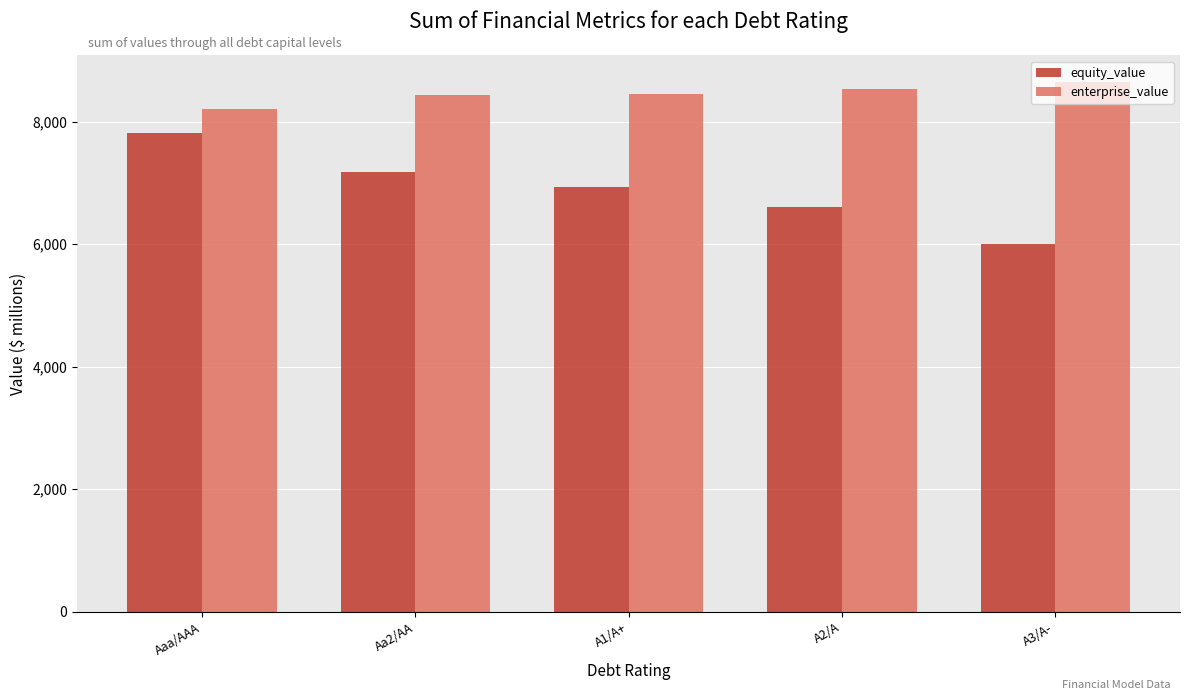

The value of enterprise_value at Aa2/AA is 8439.1. True or false?

True